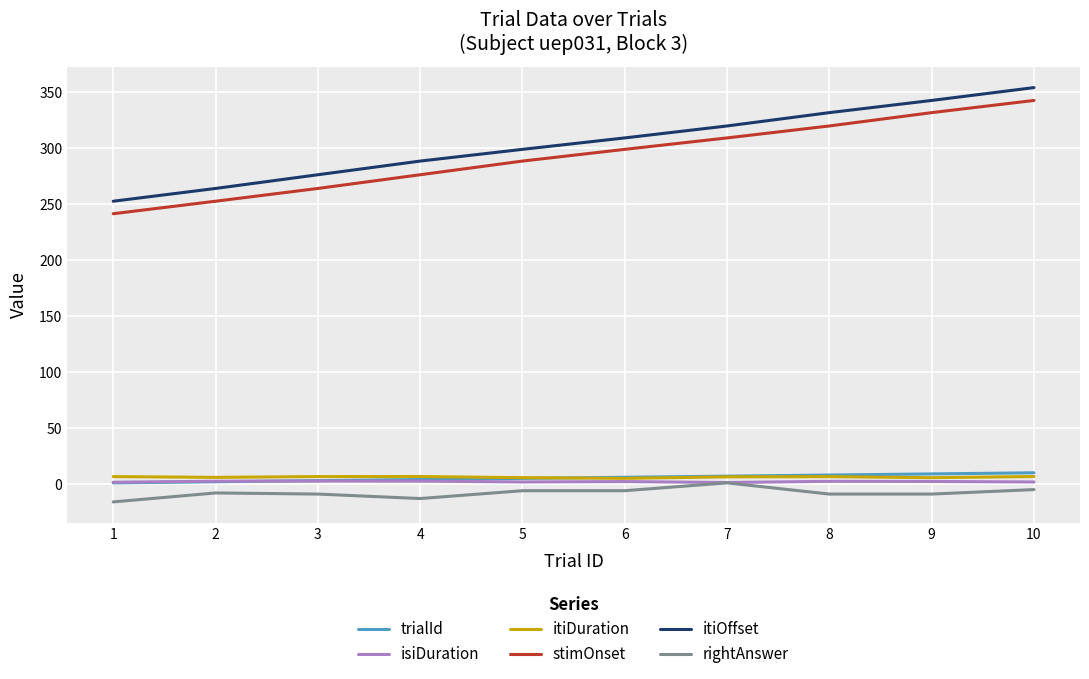

Between 5 and 7, which series saw the biggest shift?

itiOffset